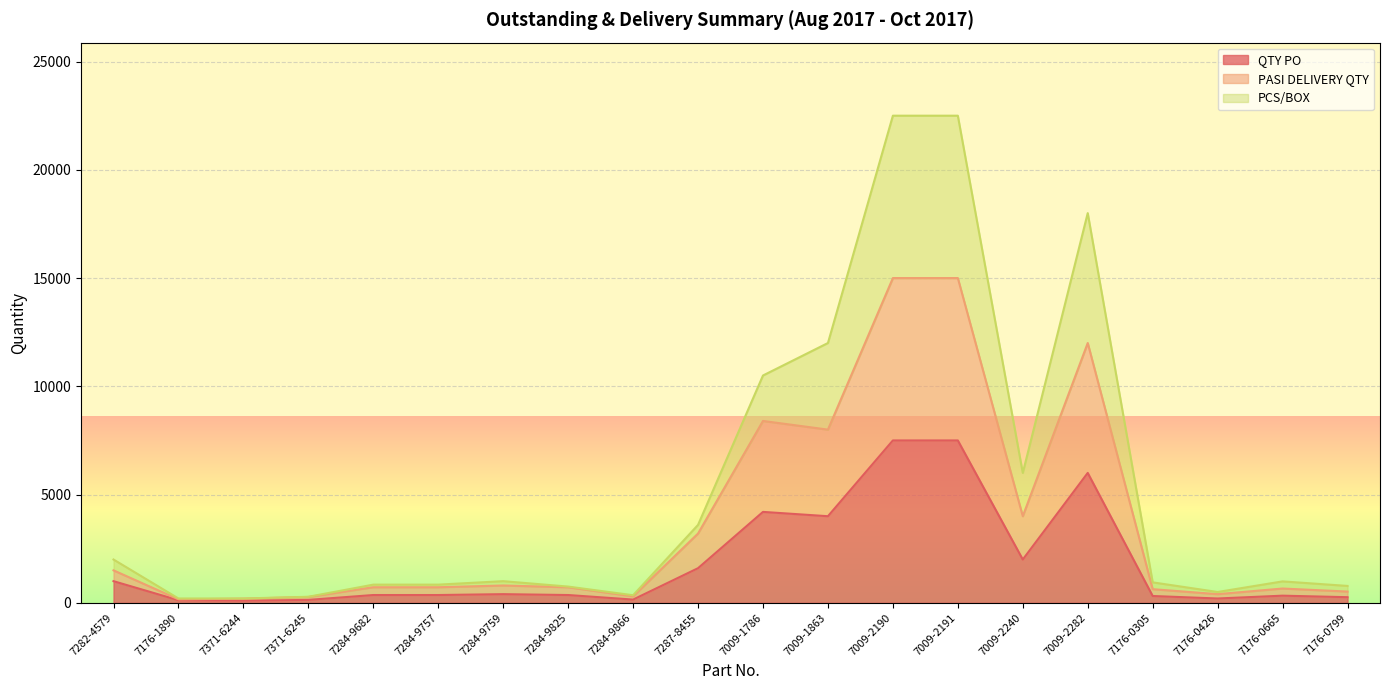

How many interior local valleys does the PASI DELIVERY QTY series have?

5